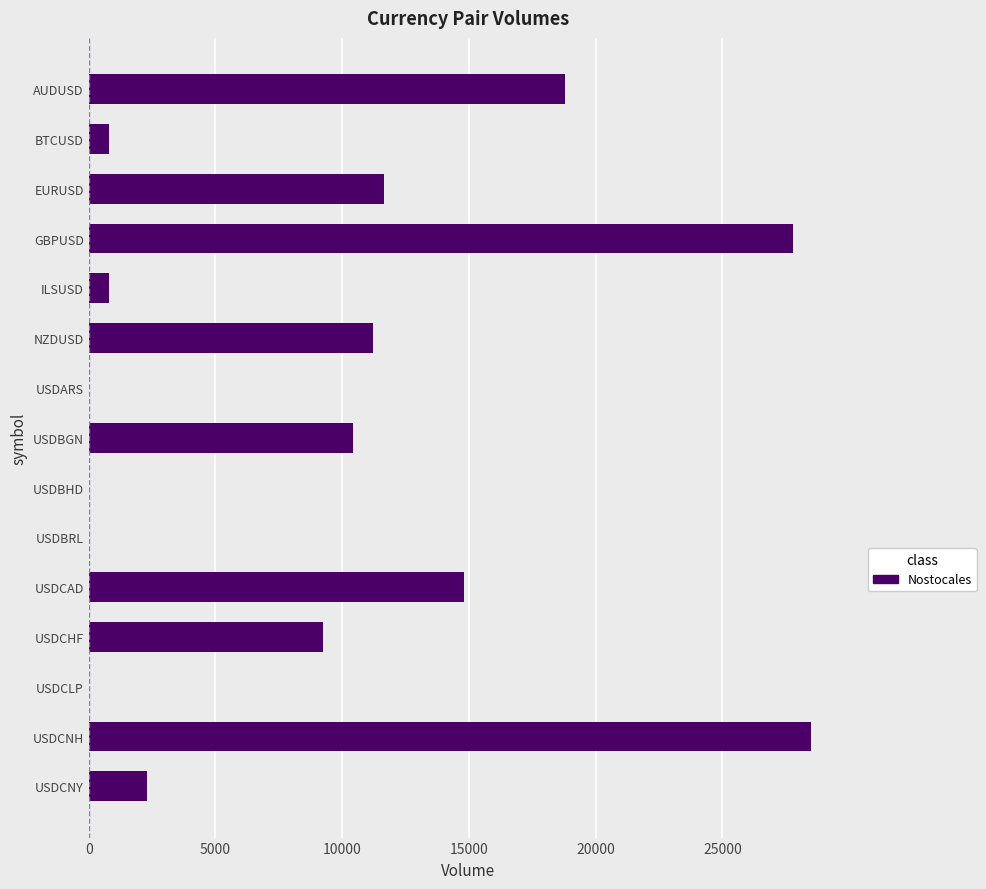

How many distinct data groups are displayed?

1